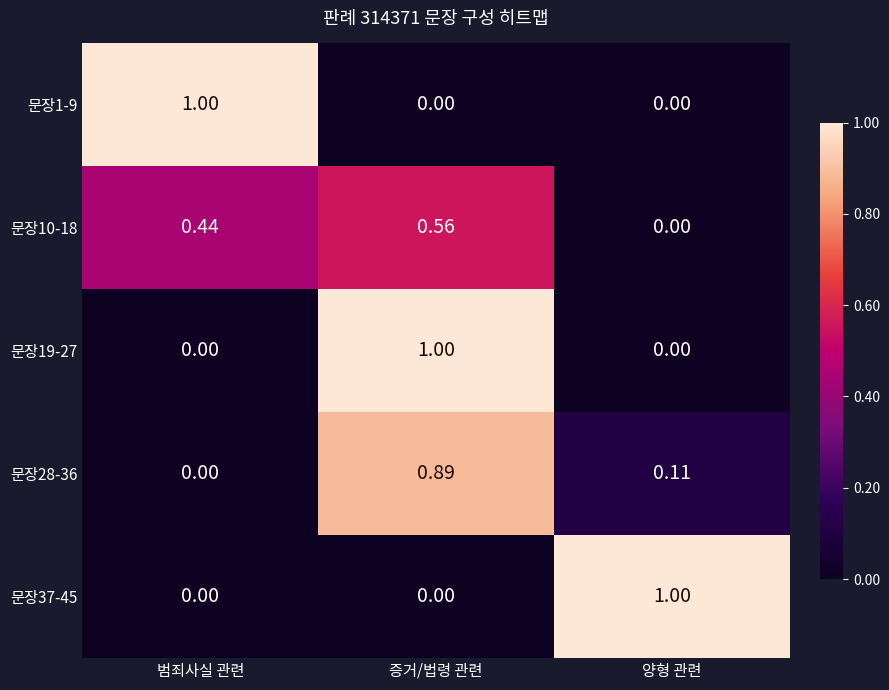

At which category is the sum across all series the highest?

증거/법령 관련